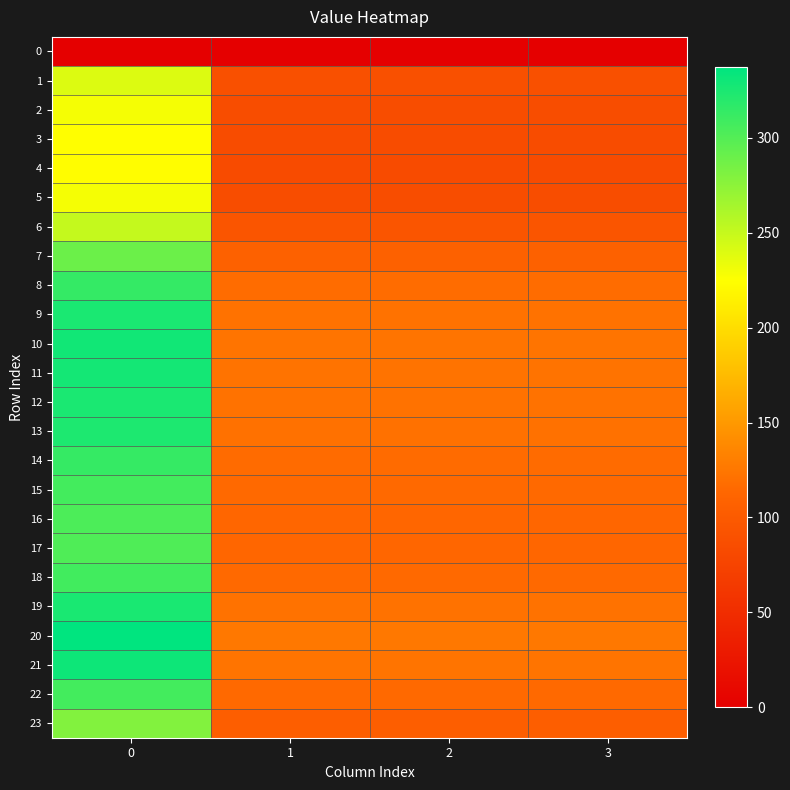

Reading right to left, extract all data points from this chart.

row_0: 3=0.0	2=0.0	1=0.0	0=0.0
row_1: 3=89.5	2=89.5	1=89.5	0=239.7
row_2: 3=85.4	2=85.4	1=85.4	0=228.7
row_3: 3=83.7	2=83.7	1=83.7	0=224.1
row_4: 3=83.4	2=83.4	1=83.4	0=223.3
row_5: 3=85.4	2=85.4	1=85.4	0=228.7
row_6: 3=93.7	2=93.7	1=93.7	0=250.9
row_7: 3=107.9	2=107.9	1=107.9	0=289.1
row_8: 3=117.3	2=117.3	1=117.3	0=314.1
row_9: 3=121.2	2=121.2	1=121.2	0=324.7
row_10: 3=122.7	2=122.7	1=122.7	0=328.7
row_11: 3=122.4	2=122.4	1=122.4	0=327.8
row_12: 3=121.4	2=121.4	1=121.4	0=325.1
row_13: 3=120.7	2=120.7	1=120.7	0=323.3
row_14: 3=117.0	2=117.0	1=117.0	0=313.4
row_15: 3=114.6	2=114.6	1=114.6	0=307.1
row_16: 3=113.3	2=113.3	1=113.3	0=303.4
row_17: 3=112.8	2=112.8	1=112.8	0=302.1
row_18: 3=114.9	2=114.9	1=114.9	0=307.7
row_19: 3=121.7	2=121.7	1=121.7	0=325.9
row_20: 3=125.9	2=125.9	1=125.9	0=337.2
row_21: 3=123.6	2=123.6	1=123.6	0=331.2
row_22: 3=114.8	2=114.8	1=114.8	0=307.4
row_23: 3=104.3	2=104.3	1=104.3	0=279.3